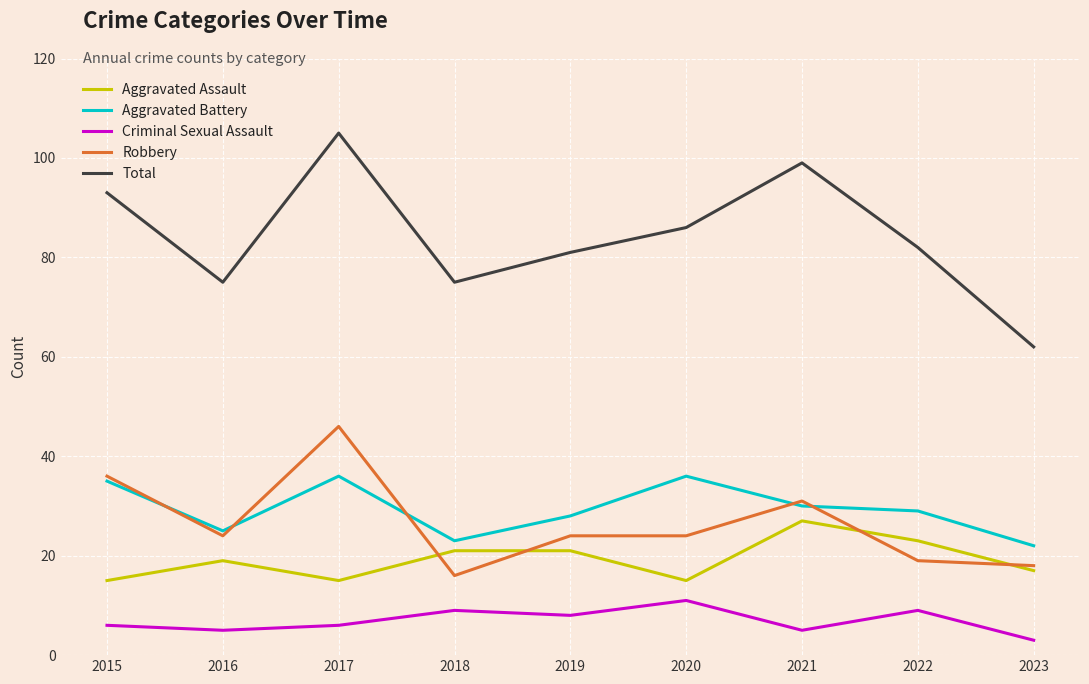

What is the difference between the second highest and minimum values in the Aggravated Battery series?

14